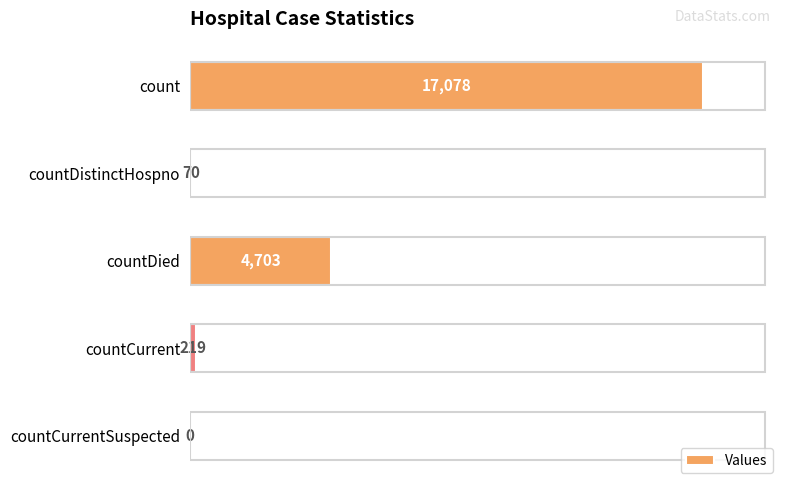

What is the greatest value displayed?

17078